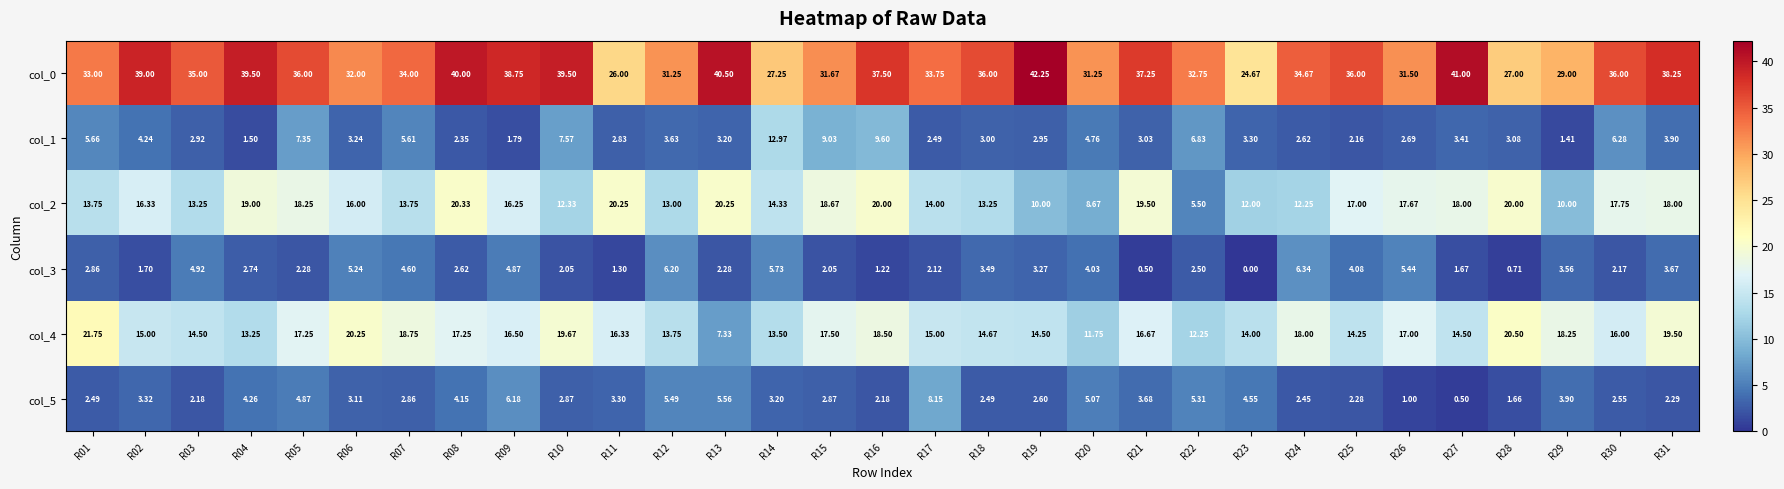

Is the value of col_5 at R09 greater than the value of col_1 at R29?

Yes